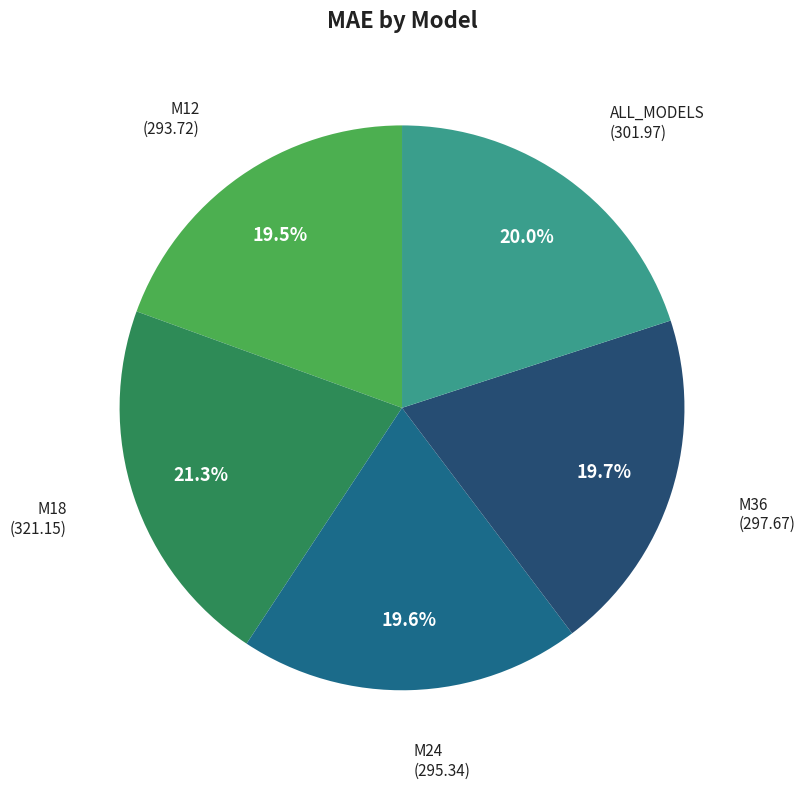

Count the number of slices in the pie.

5